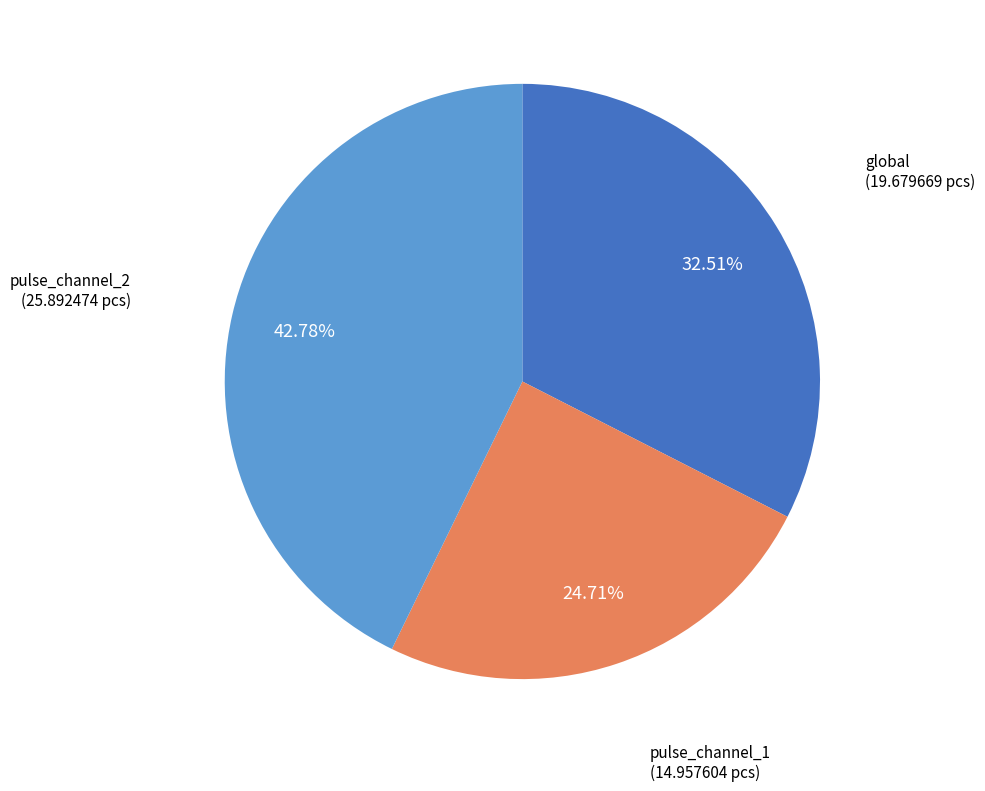

Which category has the biggest portion of the pie?

pulse_channel_2